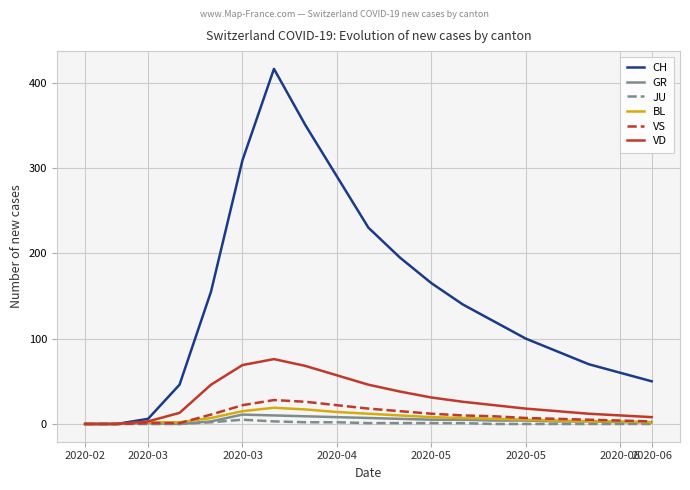

True or false: CH has more than 1 interior local peaks.

False